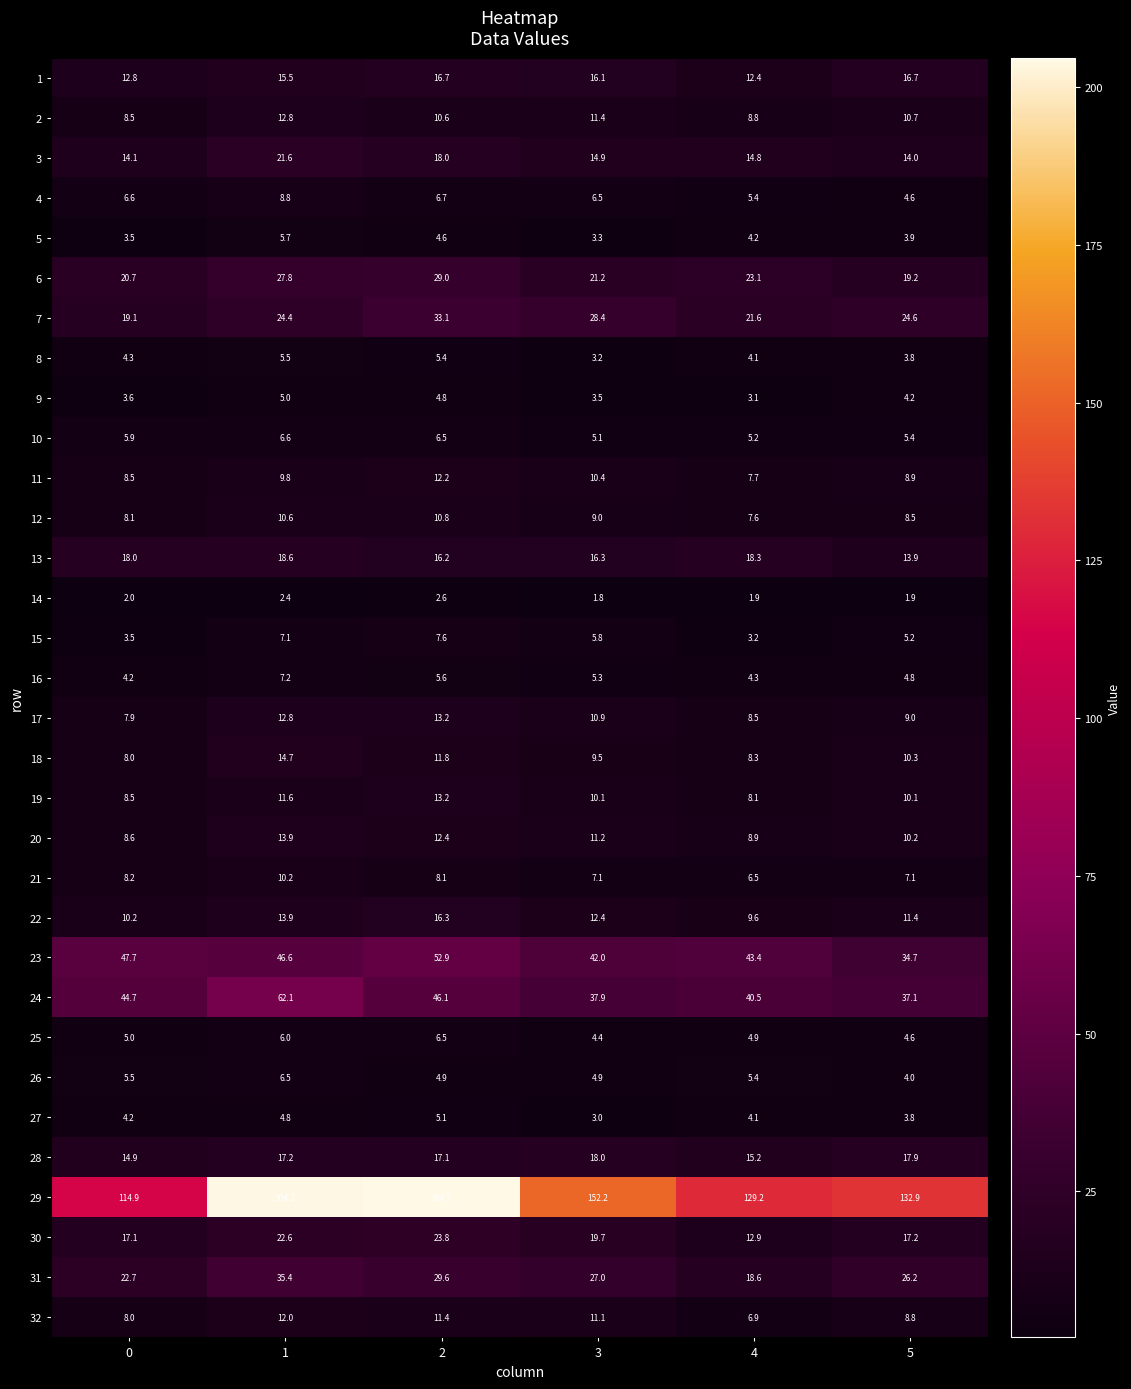

What is the approximate value of 15 at 1?

7.1